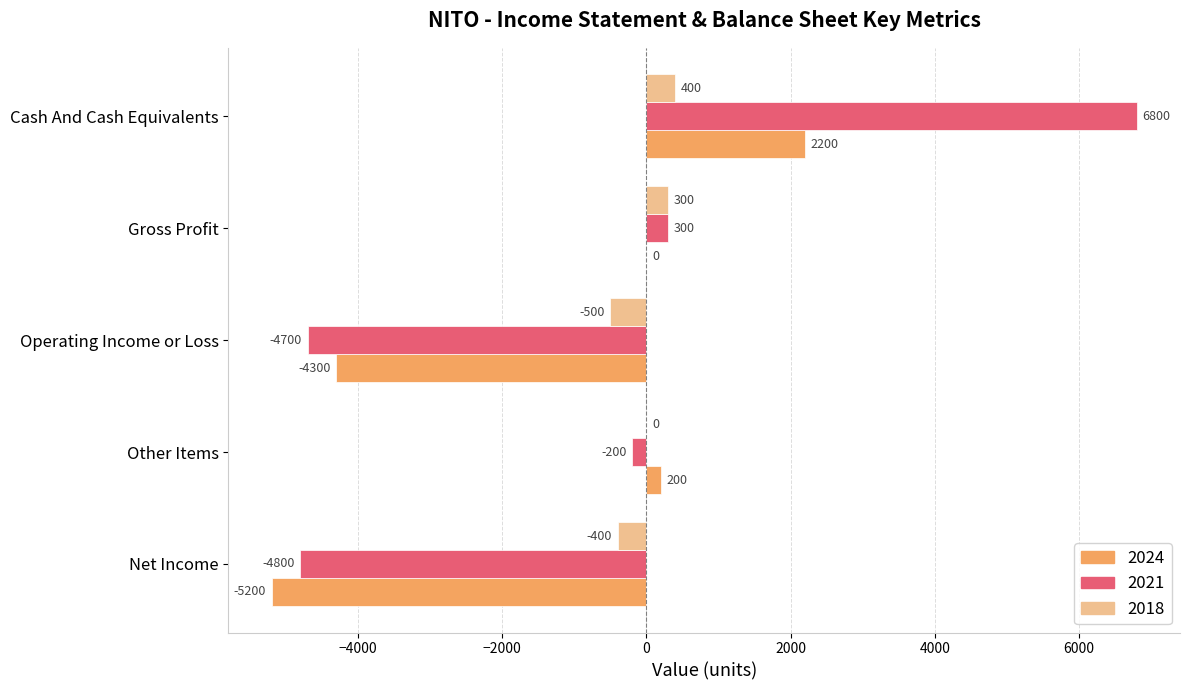

What is the sum of the 2024 values at Other Items and Gross Profit?

200